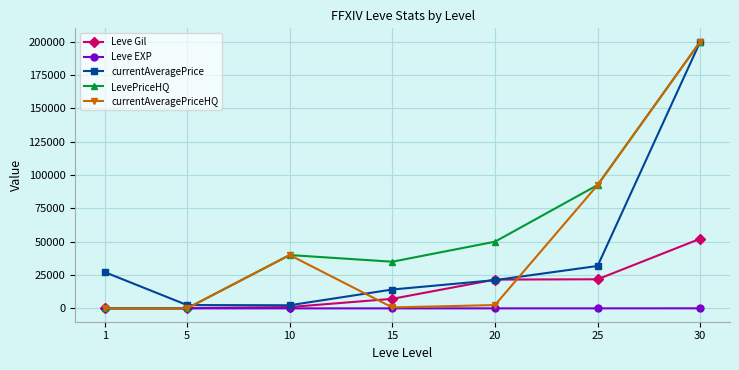

The value of currentAveragePriceHQ at 30 is 122199. True or false?

False